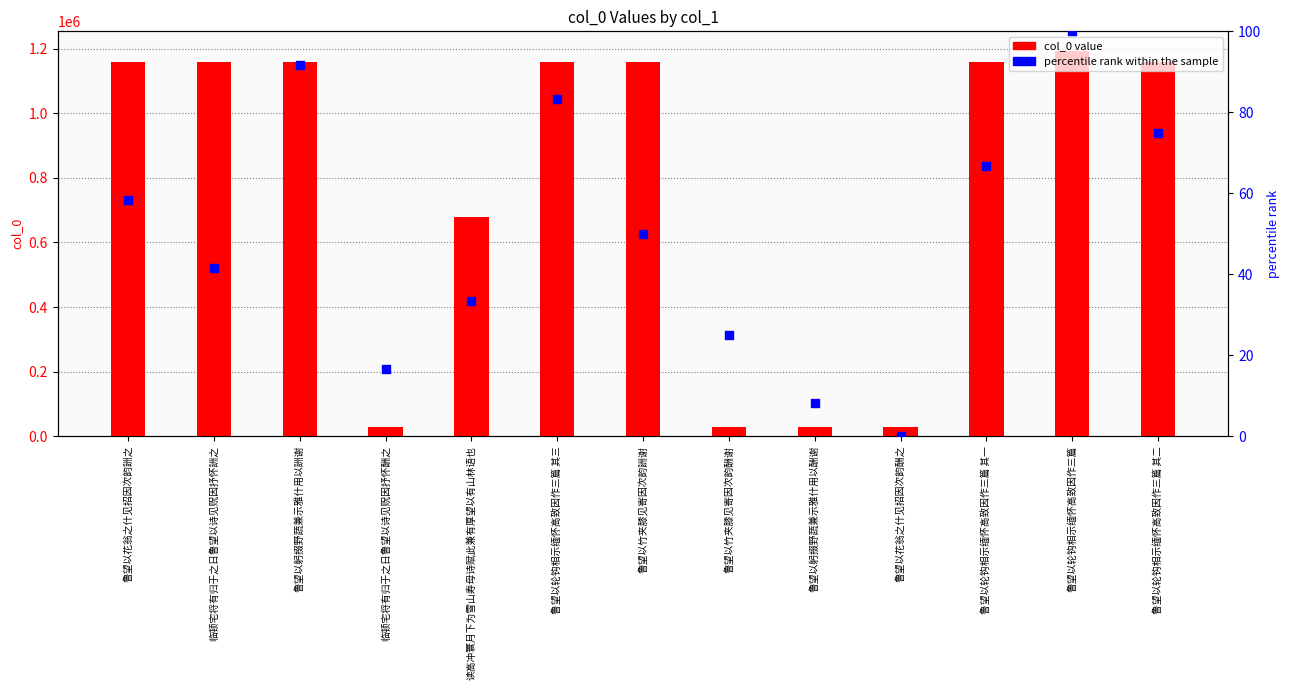

Which series reaches the maximum Y coordinate?

col_0 value